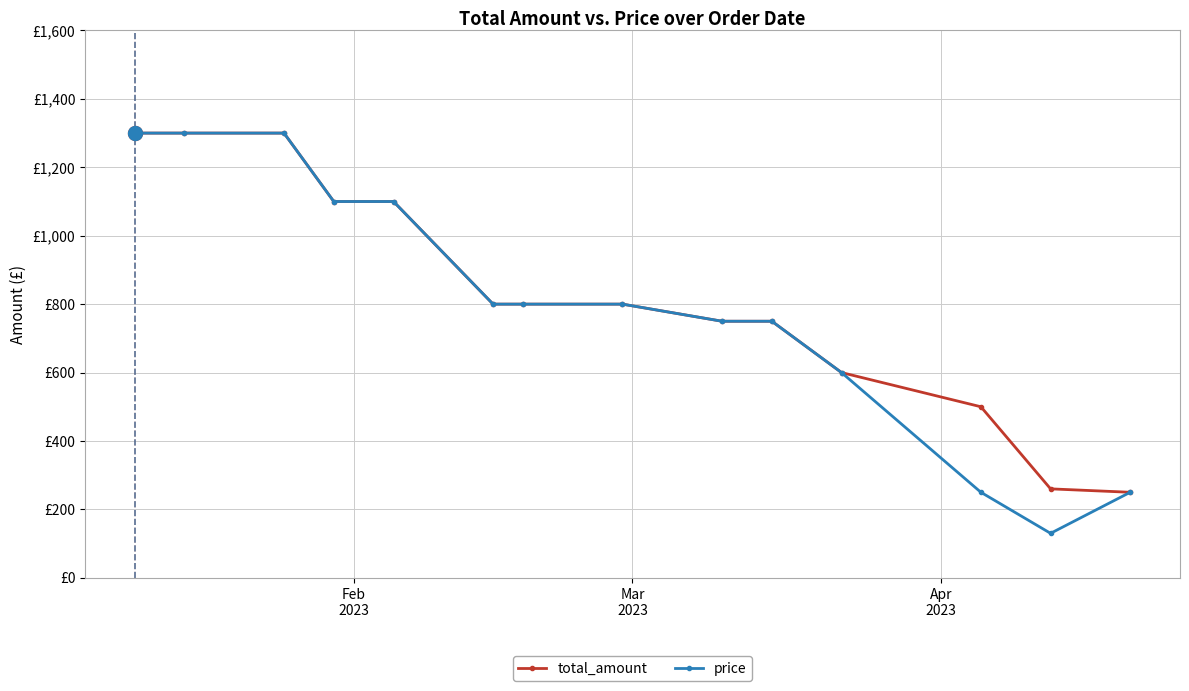

What is the value of the total_amount point at the 5th from the left?

1100.0